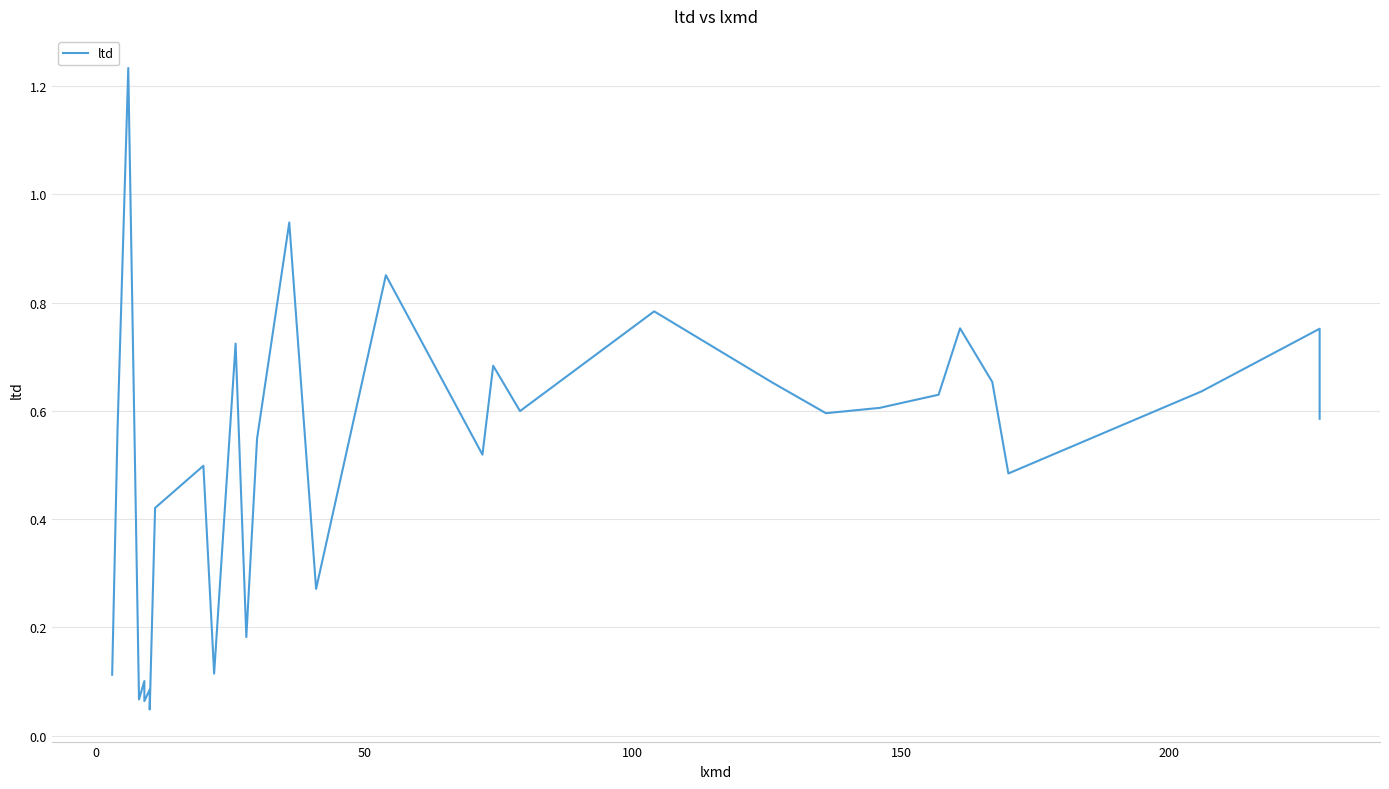

Is it true that the value at 18 is 1.2?

False